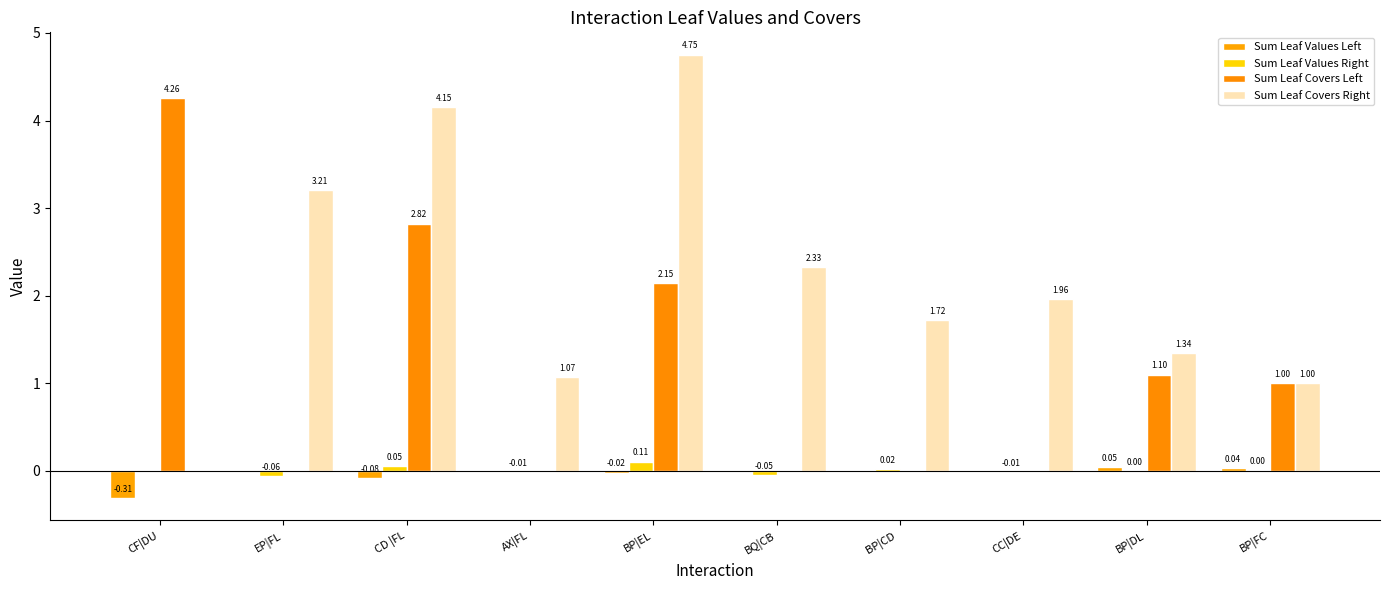

Where does the Sum Leaf Values Left series first go above 0?

BP|DL